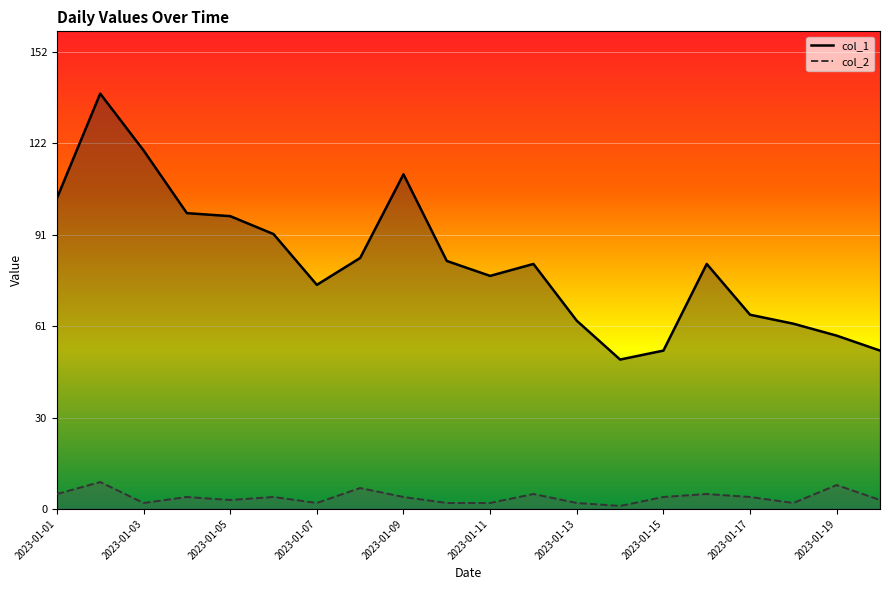

Reading right to left, what are all the values shown in this chart?

col_1: 53	58	62	65	82	53	50	63	82	78	83	112	84	75	92	98	99	120	139	104
col_2: 3	8	2	4	5	4	1	2	5	2	2	4	7	2	4	3	4	2	9	5